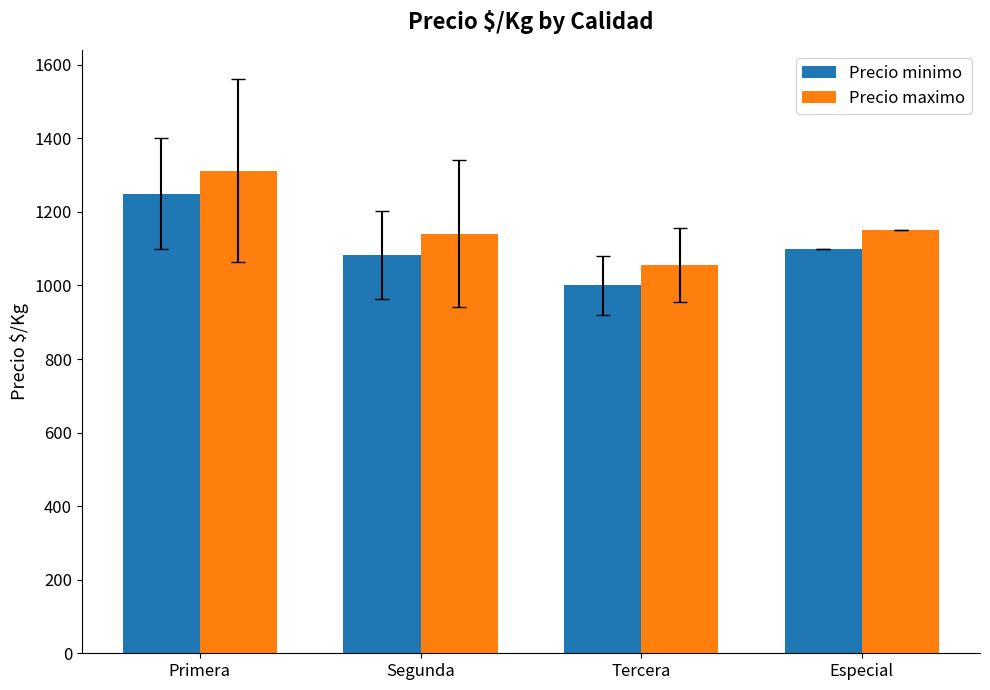

True or false: Precio maximo has a value of 1140.2 at Segunda.

True